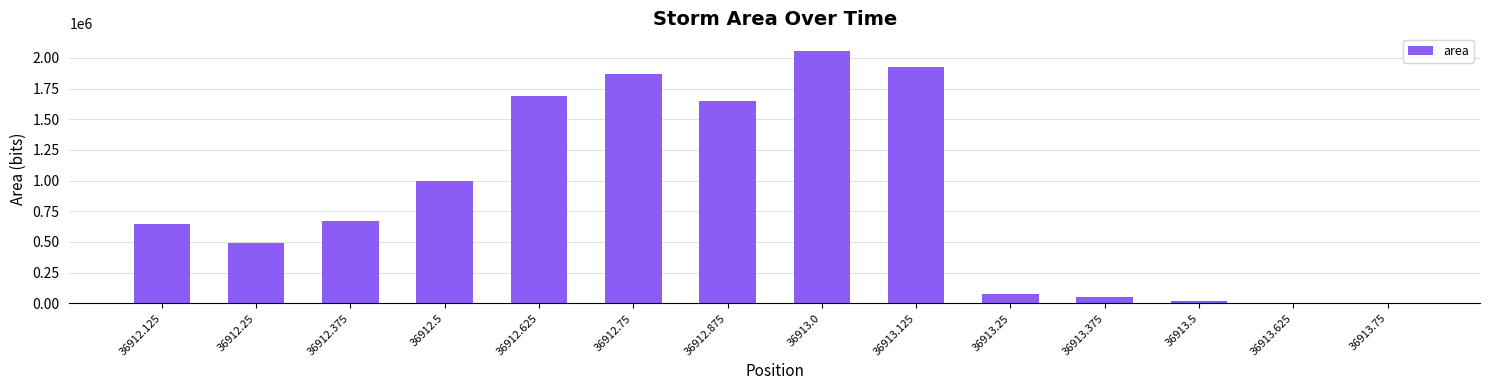

What is the average value?

867277